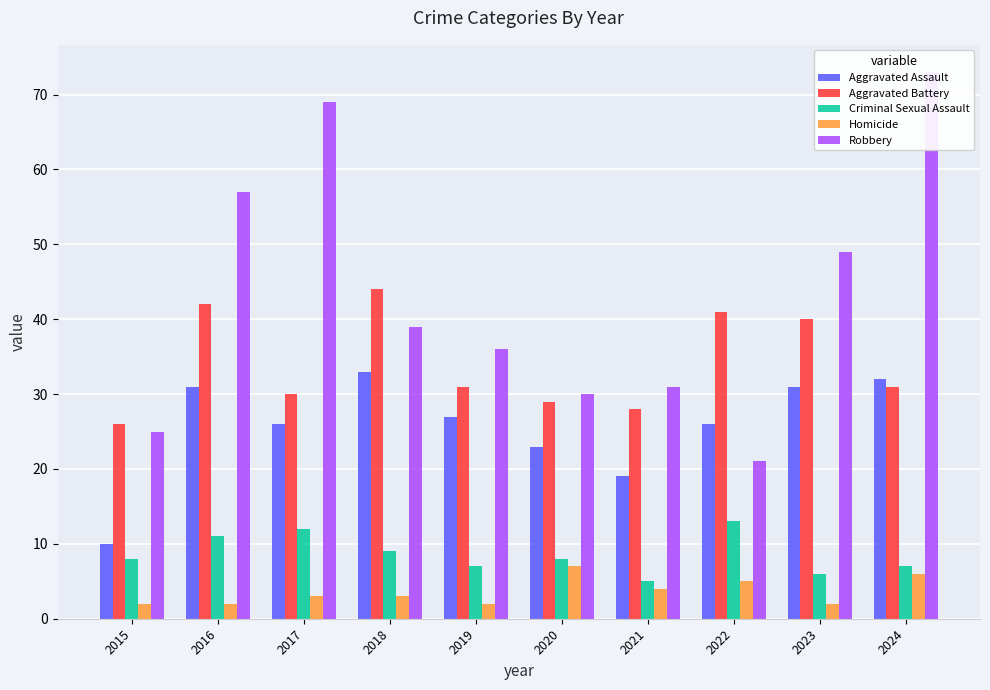

What is the average value of the Aggravated Assault series?

26